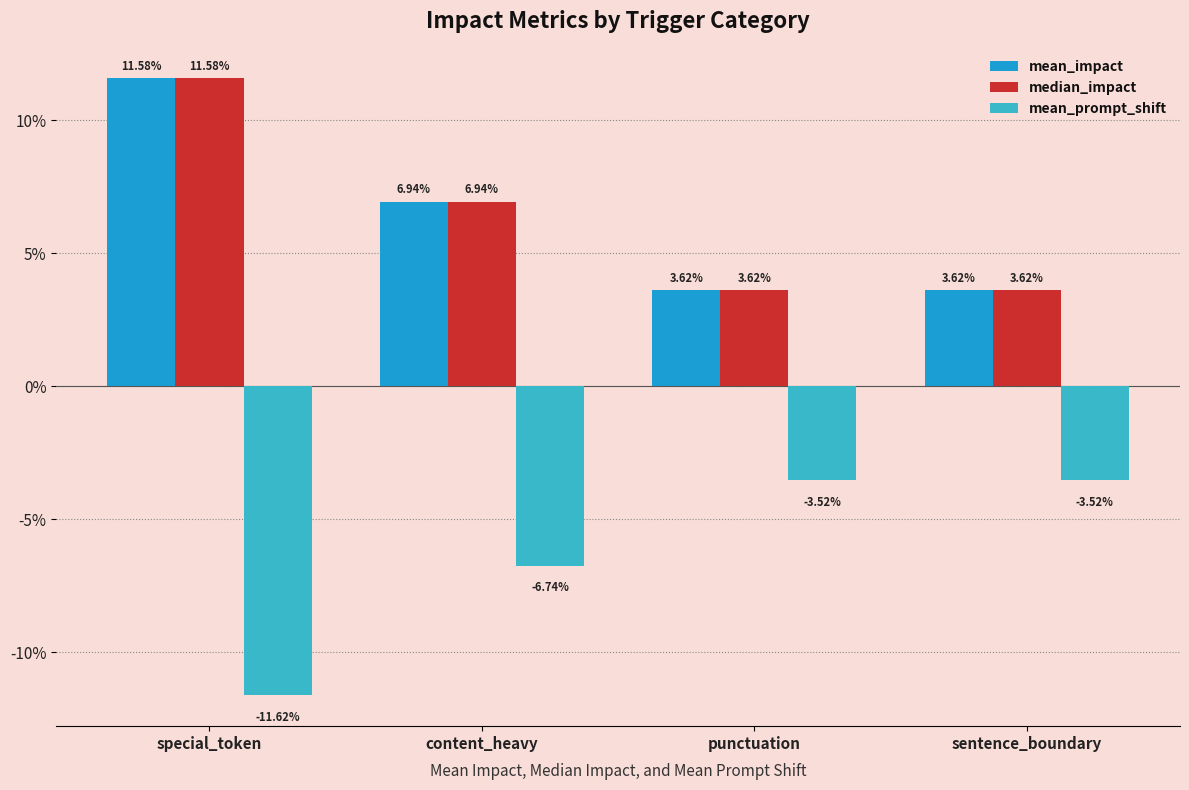

What are all the series names shown in the legend?

mean_impact, median_impact, mean_prompt_shift